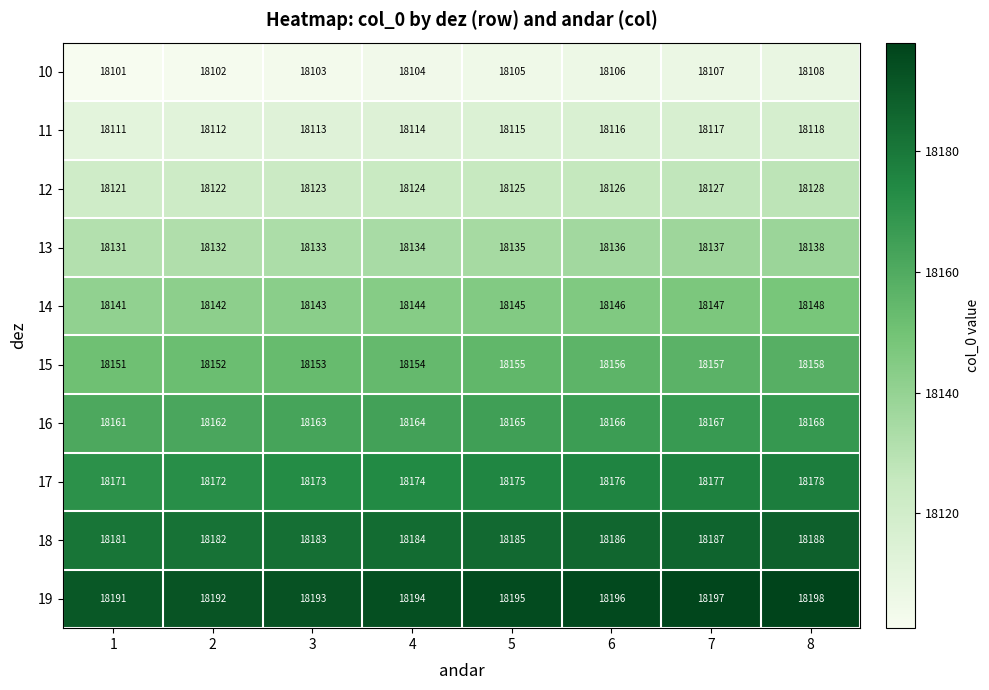

What value does the 11 series have at 5?

18115